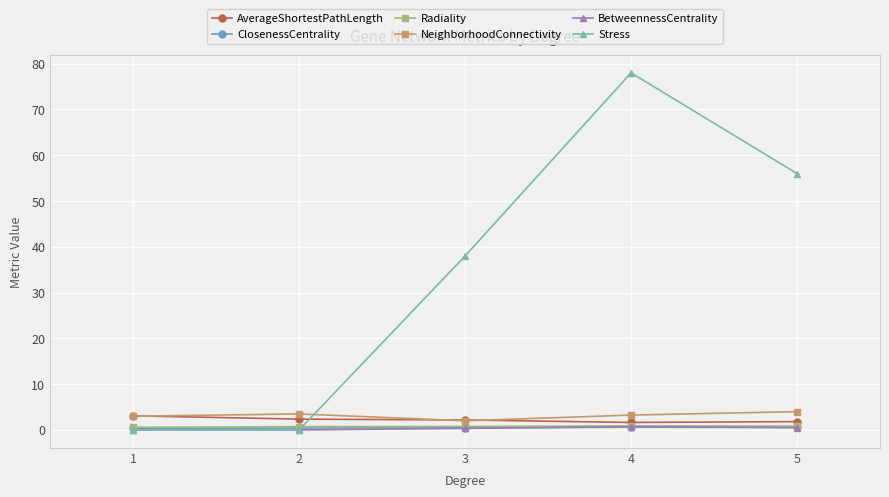

Which series has the largest total across all categories?

Stress